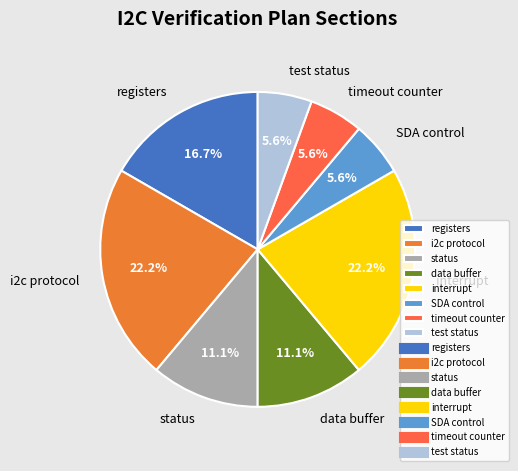

Do status and interrupt together represent more than half of the pie?

No